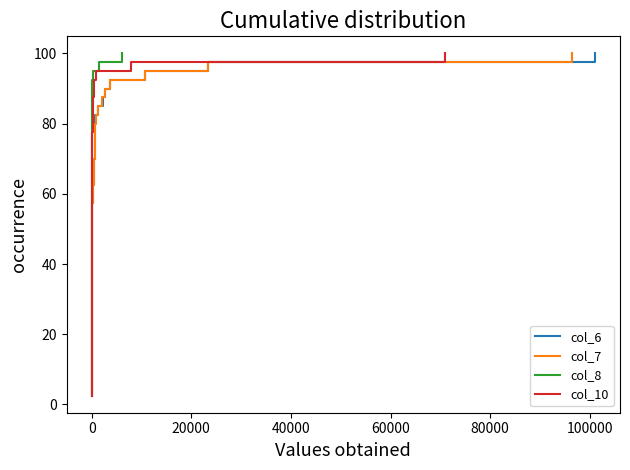

Which series has the largest range (max minus min)?

col_6